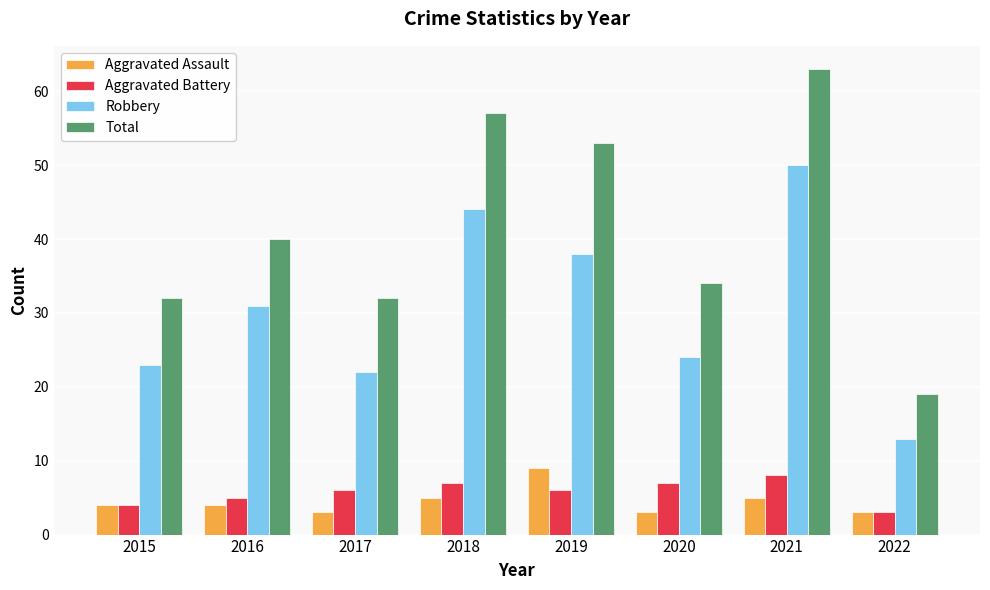

Count the Aggravated Battery values in the range 5 to 7.

5